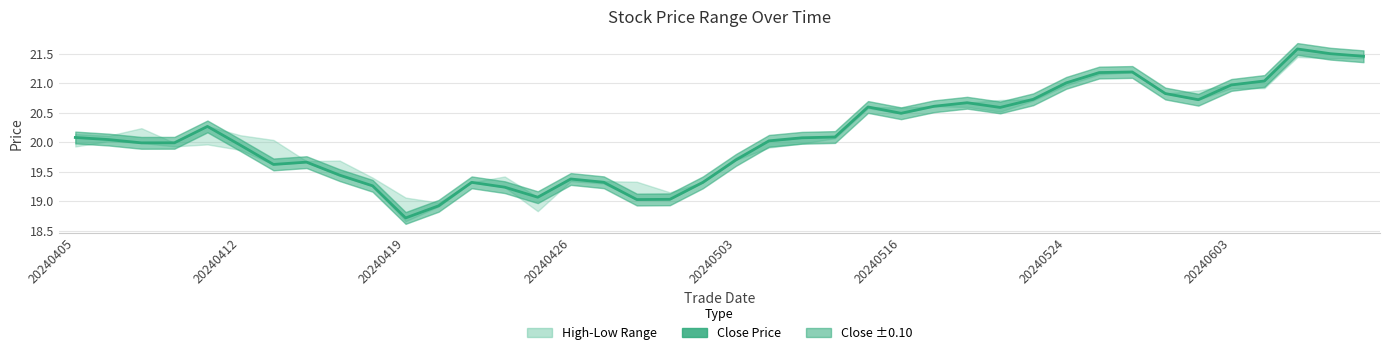

What position from the right is 17?

23